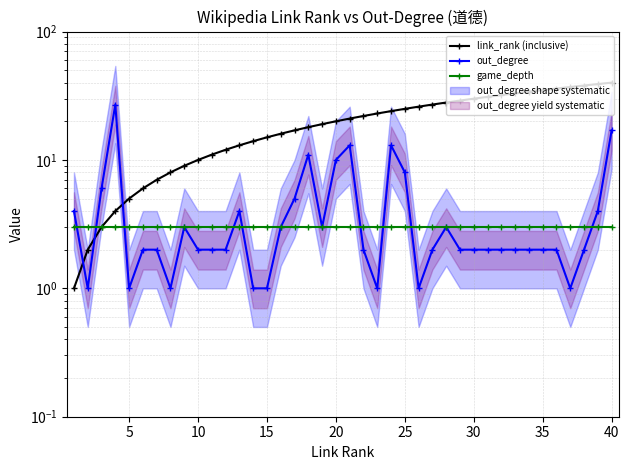

True or false: out_degree and game_depth intersect in this chart.

True